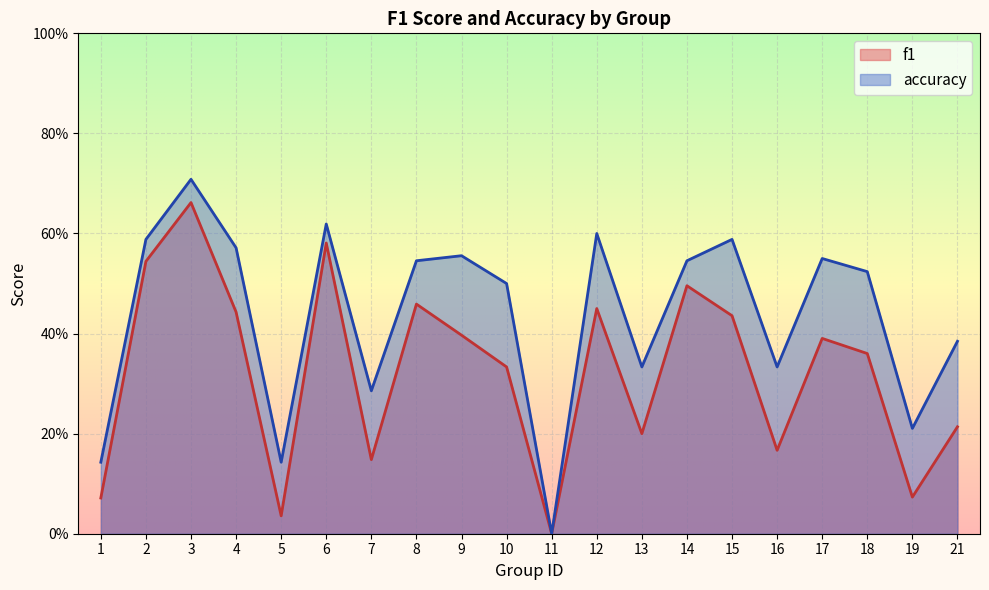

How many values in the accuracy series exceed 0?

19